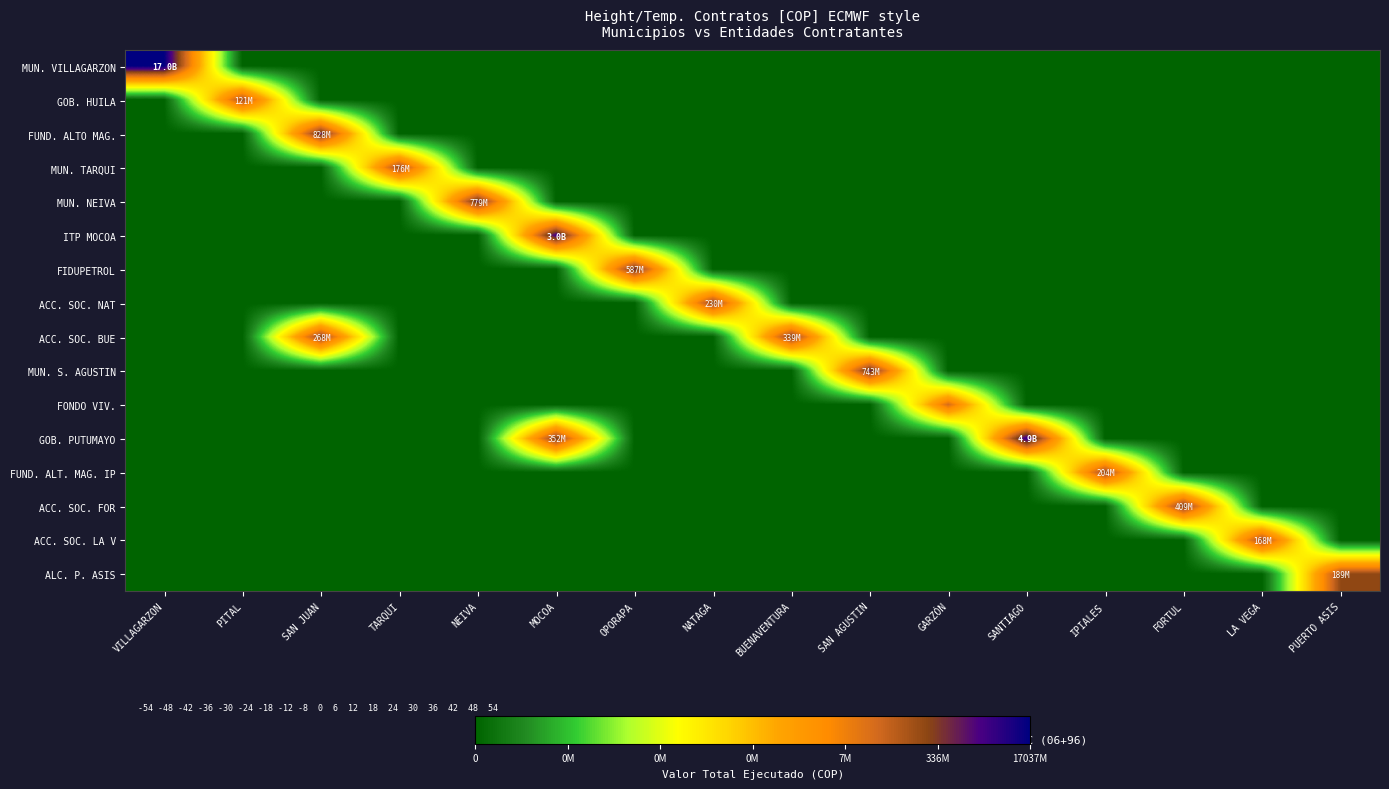

Reading right to left, extract all data points from this chart.

MUN. VILLAGARZON: PUERTO ASIS=0.0	LA VEGA=0.0	FORTUL=0.0	IPIALES=0.0	SANTIAGO=0.0	GARZÓN=0.0	SAN AGUSTIN=0.0	BUENAVENTURA=0.0	NATAGA=0.0	OPORAPA=0.0	MOCOA=0.0	NEIVA=0.0	TARQUI=0.0	SAN JUAN=0.0	PITAL=0.0	VILLAGARZON=10.2
GOB. HUILA: PUERTO ASIS=0.0	LA VEGA=0.0	FORTUL=0.0	IPIALES=0.0	SANTIAGO=0.0	GARZÓN=0.0	SAN AGUSTIN=0.0	BUENAVENTURA=0.0	NATAGA=0.0	OPORAPA=0.0	MOCOA=0.0	NEIVA=0.0	TARQUI=0.0	SAN JUAN=0.0	PITAL=8.1	VILLAGARZON=0.0
FUND. ALTO MAG.: PUERTO ASIS=0.0	LA VEGA=0.0	FORTUL=0.0	IPIALES=0.0	SANTIAGO=0.0	GARZÓN=0.0	SAN AGUSTIN=0.0	BUENAVENTURA=0.0	NATAGA=0.0	OPORAPA=0.0	MOCOA=0.0	NEIVA=0.0	TARQUI=0.0	SAN JUAN=8.9	PITAL=0.0	VILLAGARZON=0.0
MUN. TARQUI: PUERTO ASIS=0.0	LA VEGA=0.0	FORTUL=0.0	IPIALES=0.0	SANTIAGO=0.0	GARZÓN=0.0	SAN AGUSTIN=0.0	BUENAVENTURA=0.0	NATAGA=0.0	OPORAPA=0.0	MOCOA=0.0	NEIVA=0.0	TARQUI=8.2	SAN JUAN=0.0	PITAL=0.0	VILLAGARZON=0.0
MUN. NEIVA: PUERTO ASIS=0.0	LA VEGA=0.0	FORTUL=0.0	IPIALES=0.0	SANTIAGO=0.0	GARZÓN=0.0	SAN AGUSTIN=0.0	BUENAVENTURA=0.0	NATAGA=0.0	OPORAPA=0.0	MOCOA=0.0	NEIVA=8.9	TARQUI=0.0	SAN JUAN=0.0	PITAL=0.0	VILLAGARZON=0.0
ITP MOCOA: PUERTO ASIS=0.0	LA VEGA=0.0	FORTUL=0.0	IPIALES=0.0	SANTIAGO=0.0	GARZÓN=0.0	SAN AGUSTIN=0.0	BUENAVENTURA=0.0	NATAGA=0.0	OPORAPA=0.0	MOCOA=9.5	NEIVA=0.0	TARQUI=0.0	SAN JUAN=0.0	PITAL=0.0	VILLAGARZON=0.0
FIDUPETROL: PUERTO ASIS=0.0	LA VEGA=0.0	FORTUL=0.0	IPIALES=0.0	SANTIAGO=0.0	GARZÓN=0.0	SAN AGUSTIN=0.0	BUENAVENTURA=0.0	NATAGA=0.0	OPORAPA=8.8	MOCOA=0.0	NEIVA=0.0	TARQUI=0.0	SAN JUAN=0.0	PITAL=0.0	VILLAGARZON=0.0
ACC. SOC. NAT: PUERTO ASIS=0.0	LA VEGA=0.0	FORTUL=0.0	IPIALES=0.0	SANTIAGO=0.0	GARZÓN=0.0	SAN AGUSTIN=0.0	BUENAVENTURA=0.0	NATAGA=8.4	OPORAPA=0.0	MOCOA=0.0	NEIVA=0.0	TARQUI=0.0	SAN JUAN=0.0	PITAL=0.0	VILLAGARZON=0.0
ACC. SOC. BUE: PUERTO ASIS=0.0	LA VEGA=0.0	FORTUL=0.0	IPIALES=0.0	SANTIAGO=0.0	GARZÓN=0.0	SAN AGUSTIN=0.0	BUENAVENTURA=8.5	NATAGA=0.0	OPORAPA=0.0	MOCOA=0.0	NEIVA=0.0	TARQUI=0.0	SAN JUAN=8.4	PITAL=0.0	VILLAGARZON=0.0
MUN. S. AGUSTIN: PUERTO ASIS=0.0	LA VEGA=0.0	FORTUL=0.0	IPIALES=0.0	SANTIAGO=0.0	GARZÓN=0.0	SAN AGUSTIN=8.9	BUENAVENTURA=0.0	NATAGA=0.0	OPORAPA=0.0	MOCOA=0.0	NEIVA=0.0	TARQUI=0.0	SAN JUAN=0.0	PITAL=0.0	VILLAGARZON=0.0
FONDO VIV.: PUERTO ASIS=0.0	LA VEGA=0.0	FORTUL=0.0	IPIALES=0.0	SANTIAGO=0.0	GARZÓN=7.3	SAN AGUSTIN=0.0	BUENAVENTURA=0.0	NATAGA=0.0	OPORAPA=0.0	MOCOA=0.0	NEIVA=0.0	TARQUI=0.0	SAN JUAN=0.0	PITAL=0.0	VILLAGARZON=0.0
GOB. PUTUMAYO: PUERTO ASIS=0.0	LA VEGA=0.0	FORTUL=0.0	IPIALES=0.0	SANTIAGO=9.7	GARZÓN=0.0	SAN AGUSTIN=0.0	BUENAVENTURA=0.0	NATAGA=0.0	OPORAPA=0.0	MOCOA=8.5	NEIVA=0.0	TARQUI=0.0	SAN JUAN=0.0	PITAL=0.0	VILLAGARZON=0.0
FUND. ALT. MAG. IP: PUERTO ASIS=0.0	LA VEGA=0.0	FORTUL=0.0	IPIALES=8.3	SANTIAGO=0.0	GARZÓN=0.0	SAN AGUSTIN=0.0	BUENAVENTURA=0.0	NATAGA=0.0	OPORAPA=0.0	MOCOA=0.0	NEIVA=0.0	TARQUI=0.0	SAN JUAN=0.0	PITAL=0.0	VILLAGARZON=0.0
ACC. SOC. FOR: PUERTO ASIS=0.0	LA VEGA=0.0	FORTUL=8.6	IPIALES=0.0	SANTIAGO=0.0	GARZÓN=0.0	SAN AGUSTIN=0.0	BUENAVENTURA=0.0	NATAGA=0.0	OPORAPA=0.0	MOCOA=0.0	NEIVA=0.0	TARQUI=0.0	SAN JUAN=0.0	PITAL=0.0	VILLAGARZON=0.0
ACC. SOC. LA V: PUERTO ASIS=0.0	LA VEGA=8.2	FORTUL=0.0	IPIALES=0.0	SANTIAGO=0.0	GARZÓN=0.0	SAN AGUSTIN=0.0	BUENAVENTURA=0.0	NATAGA=0.0	OPORAPA=0.0	MOCOA=0.0	NEIVA=0.0	TARQUI=0.0	SAN JUAN=0.0	PITAL=0.0	VILLAGARZON=0.0
ALC. P. ASIS: PUERTO ASIS=8.3	LA VEGA=0.0	FORTUL=0.0	IPIALES=0.0	SANTIAGO=0.0	GARZÓN=0.0	SAN AGUSTIN=0.0	BUENAVENTURA=0.0	NATAGA=0.0	OPORAPA=0.0	MOCOA=0.0	NEIVA=0.0	TARQUI=0.0	SAN JUAN=0.0	PITAL=0.0	VILLAGARZON=0.0